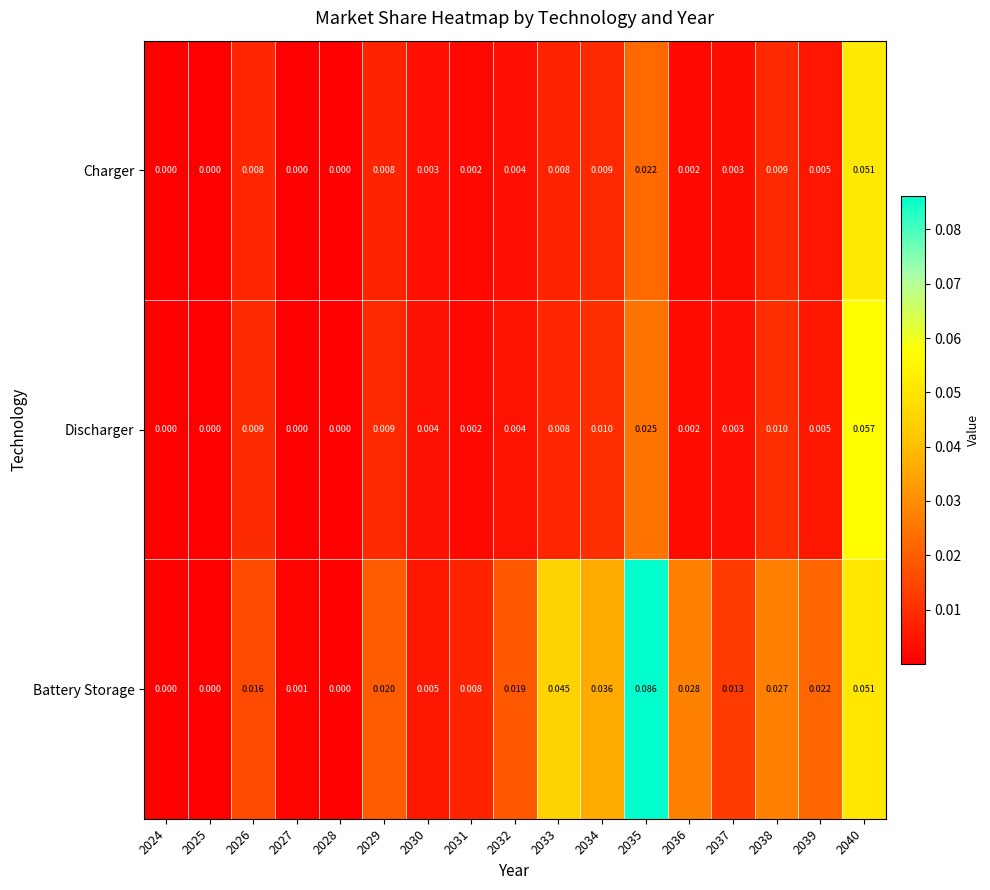

At which category is the sum across all series the highest?

2040